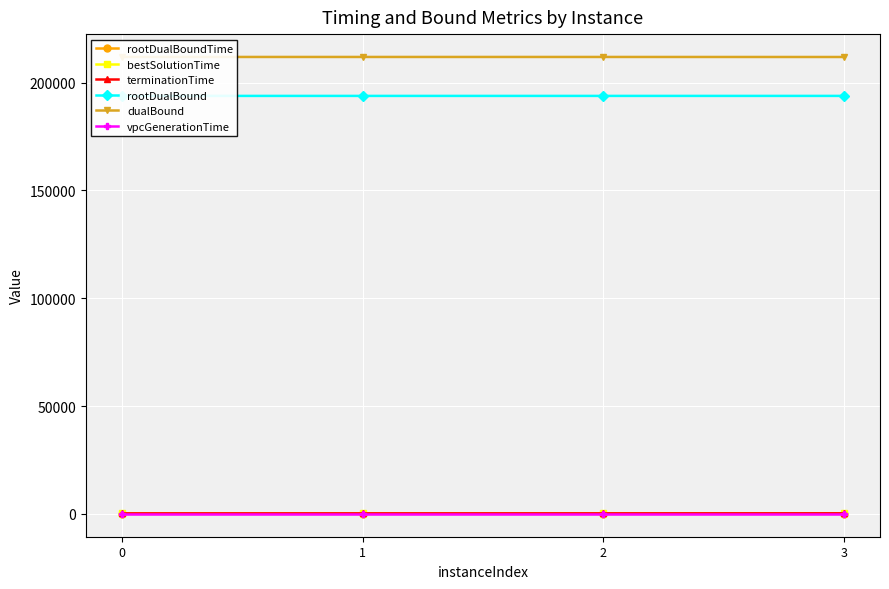

What is the value of the terminationTime point at the 2nd from the left?

221.9